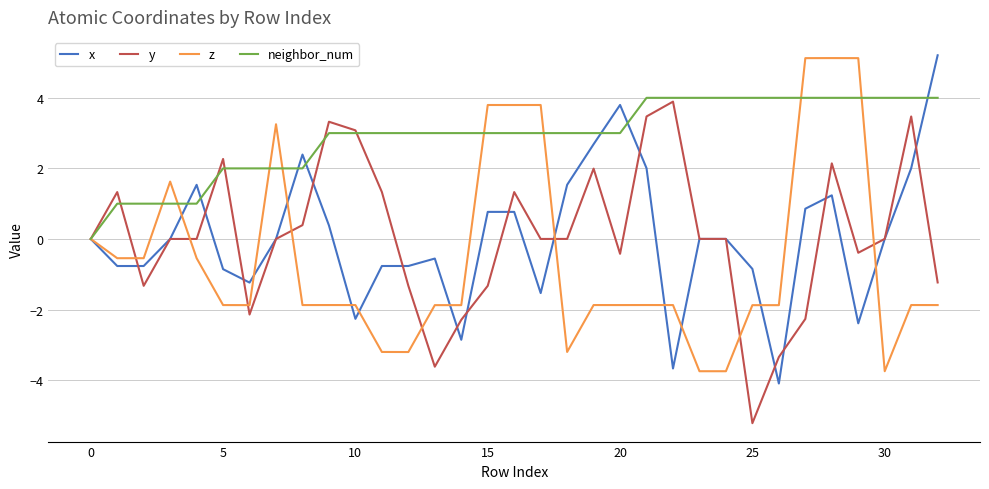

What is the smallest value displayed?

-5.2